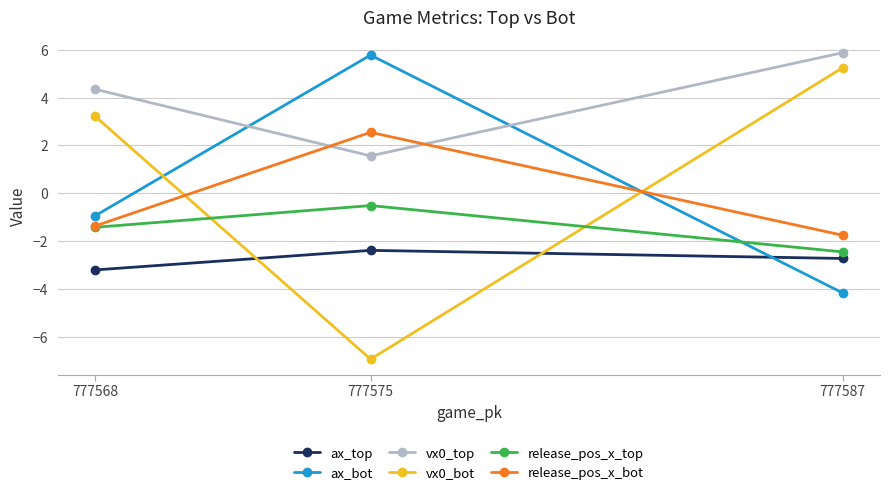

Rank the categories by release_pos_x_top value from lowest to highest.

777587, 777568, 777575